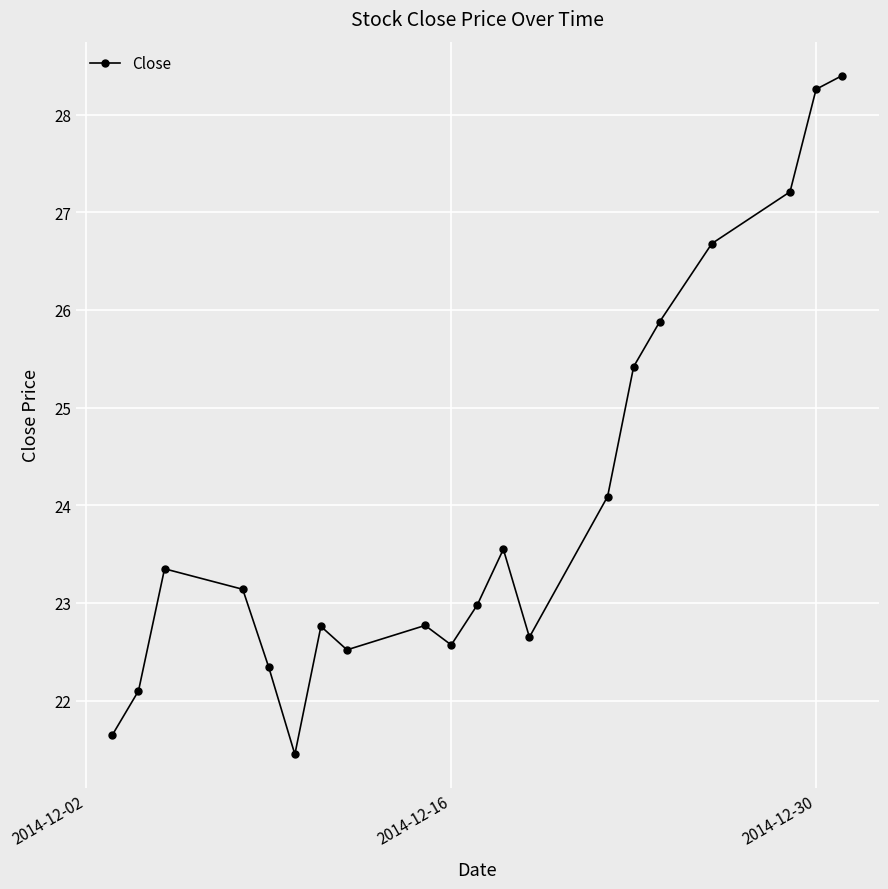

What is the greatest value displayed?

28.4